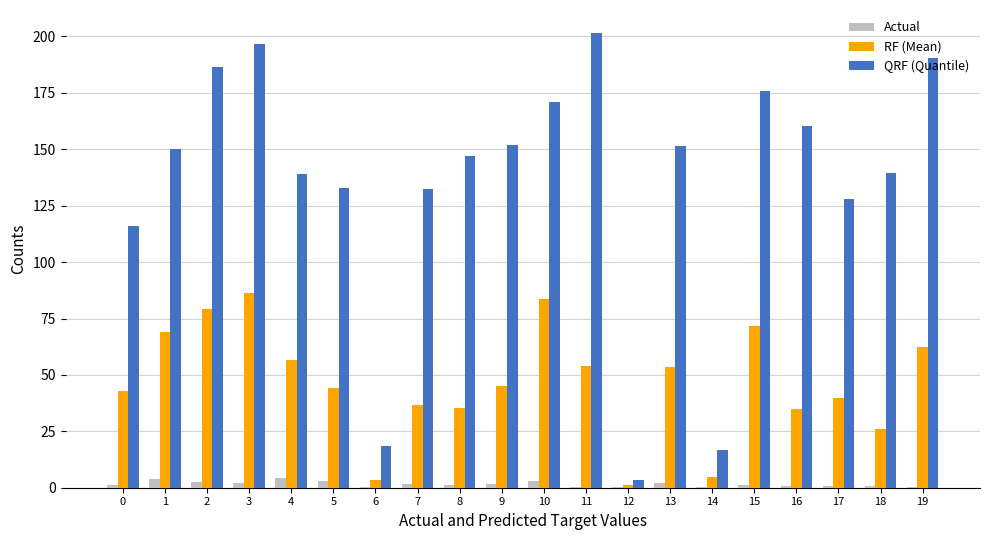

The QRF (Quantile) series shows 6.2 at 6. True or false?

False